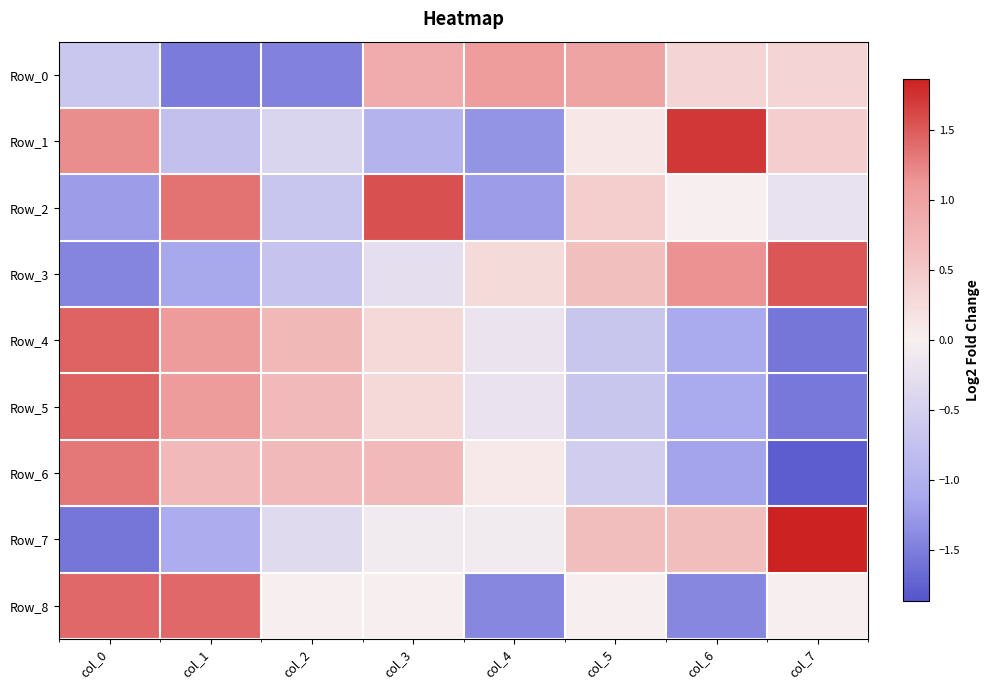

What is the spread (max minus min) of values at col_6?

3.1